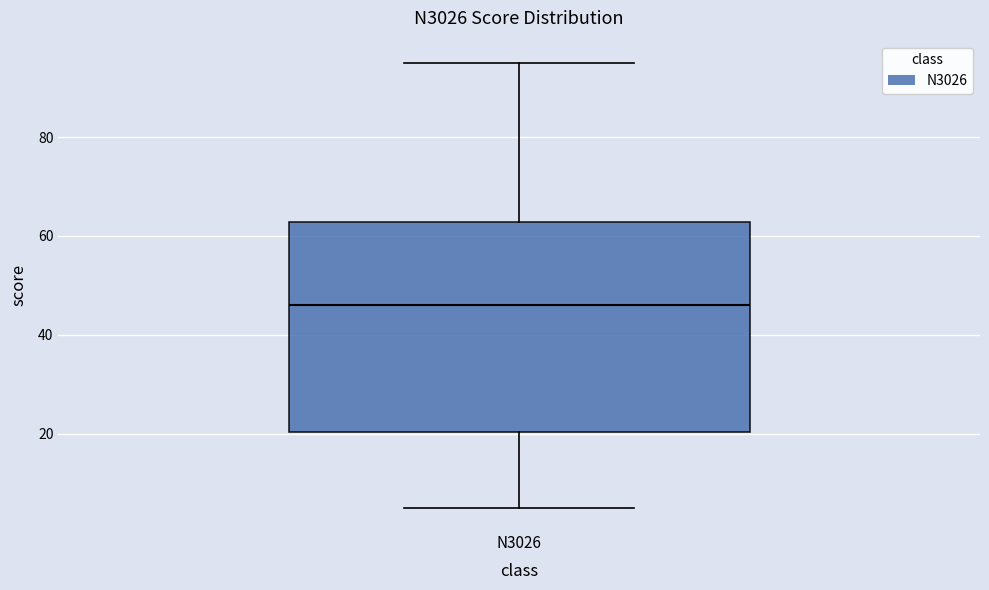

Read this box plot against the y-axis: the position of the median line, the range covered by the box, and the ends of both whiskers. The values are not printed on the chart, so give them approximately, as read against the axis.

median 46, box 20 to 62, whiskers 6 to 96